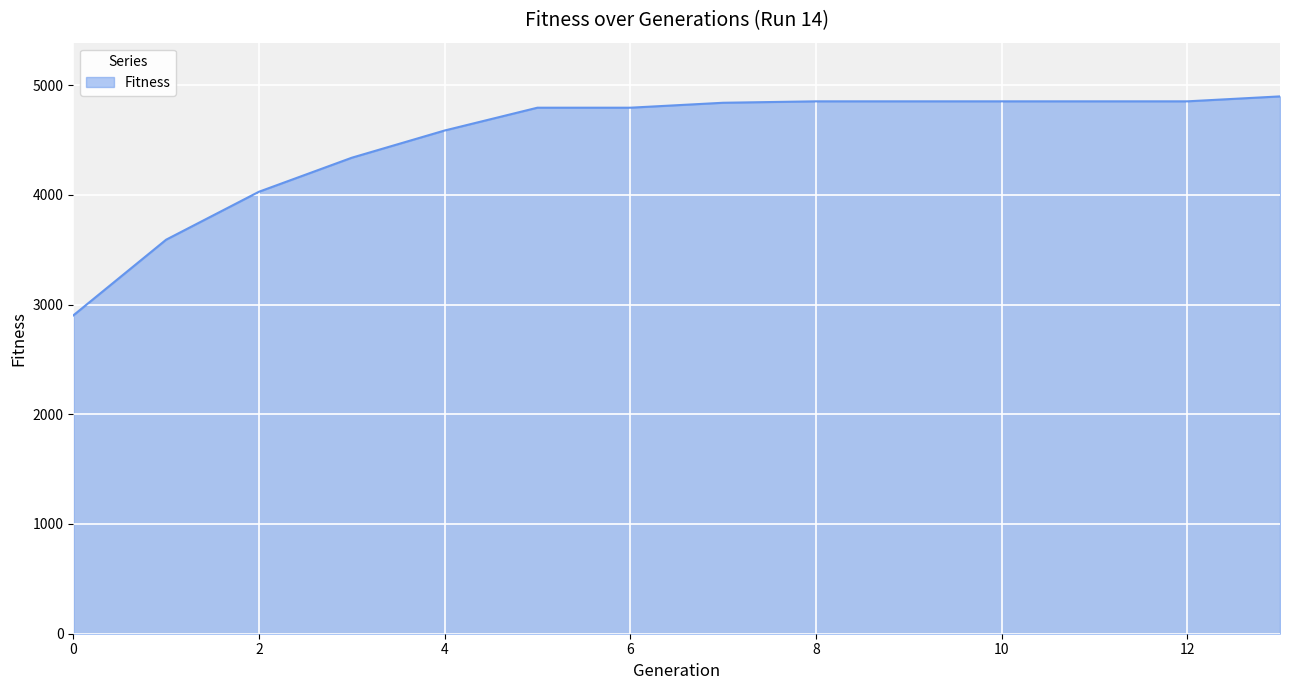

What is the greatest value displayed?

4897